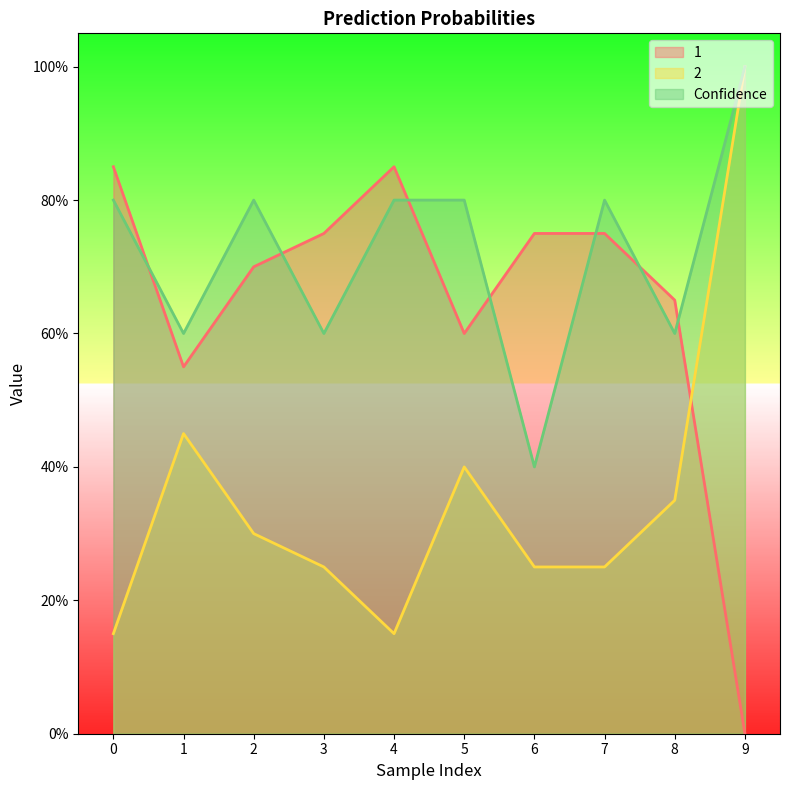

The Confidence series shows 0.3 at 7. True or false?

False